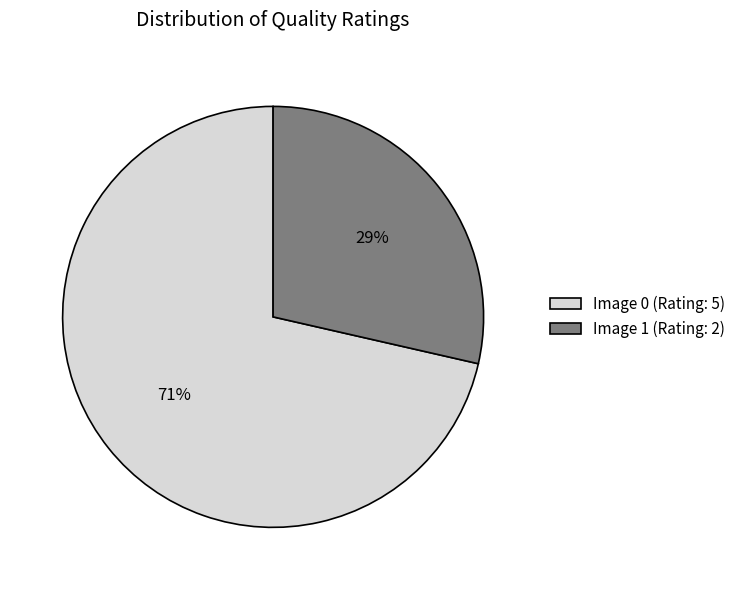

Which slice represents more than half of the pie?

Image 0